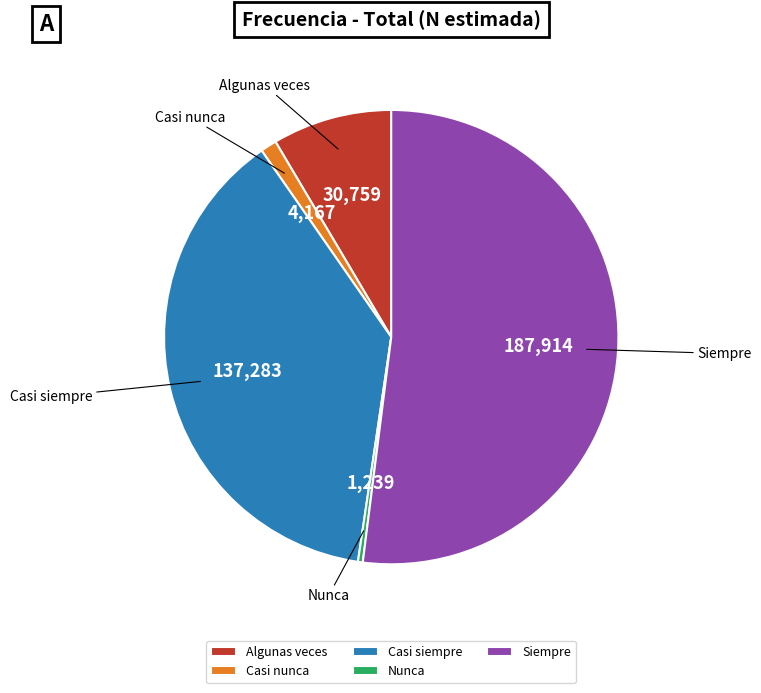

True or false: Casi siempre accounts for 53% of the total.

False